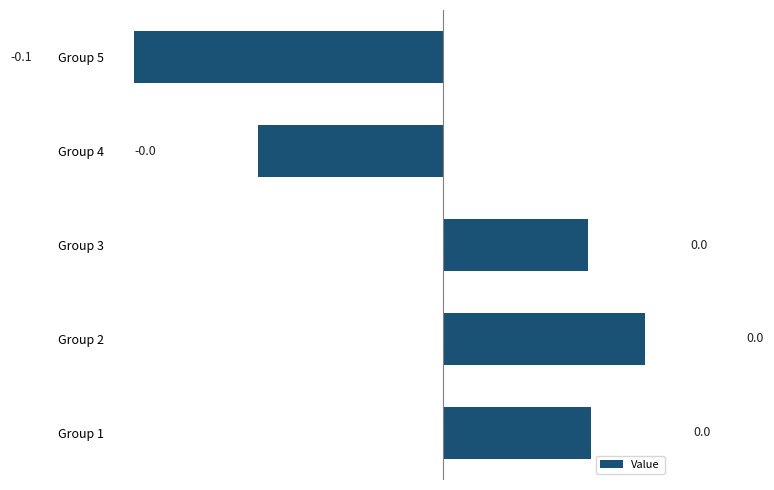

How many data points does each series have?

5